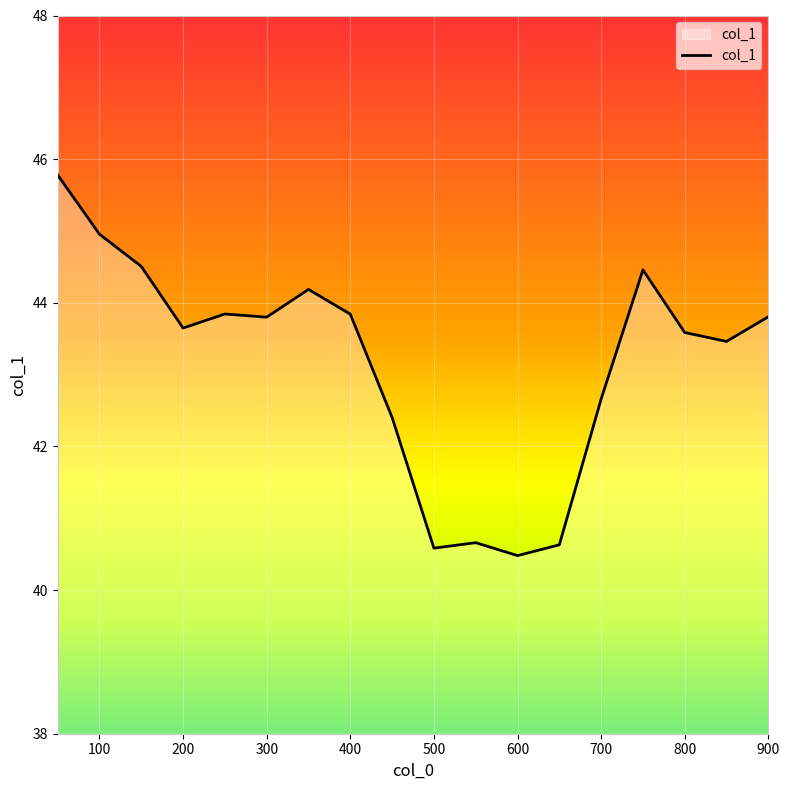

How many distinct data groups are displayed?

1